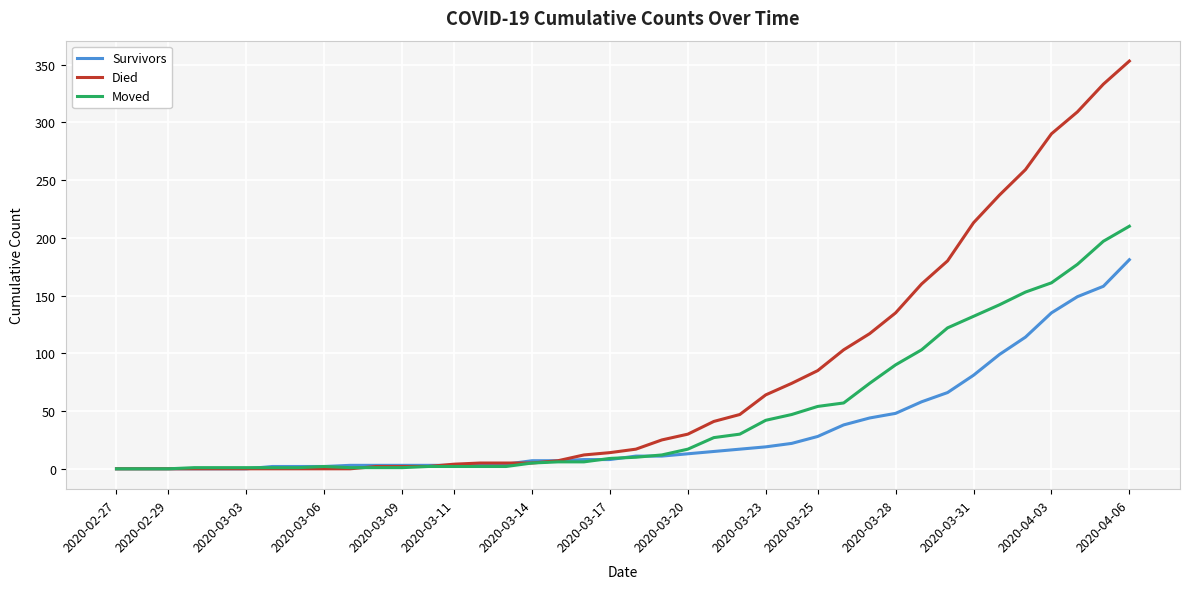

Rank the series by their maximum value, from lowest to highest.

Survivors, Moved, Died